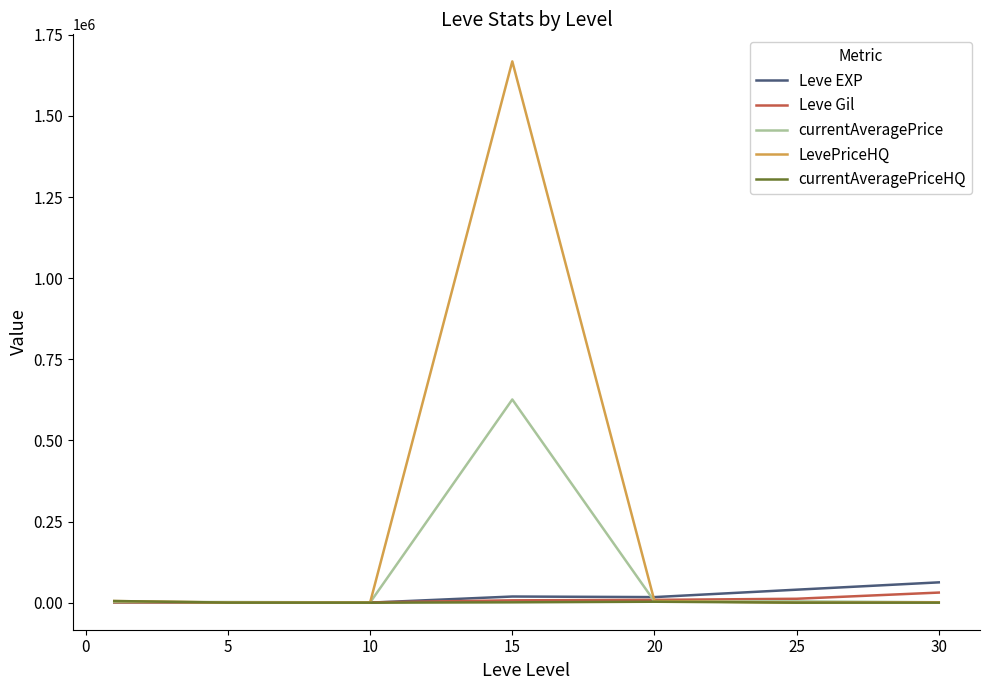

Which series has the largest range (max minus min)?

LevePriceHQ